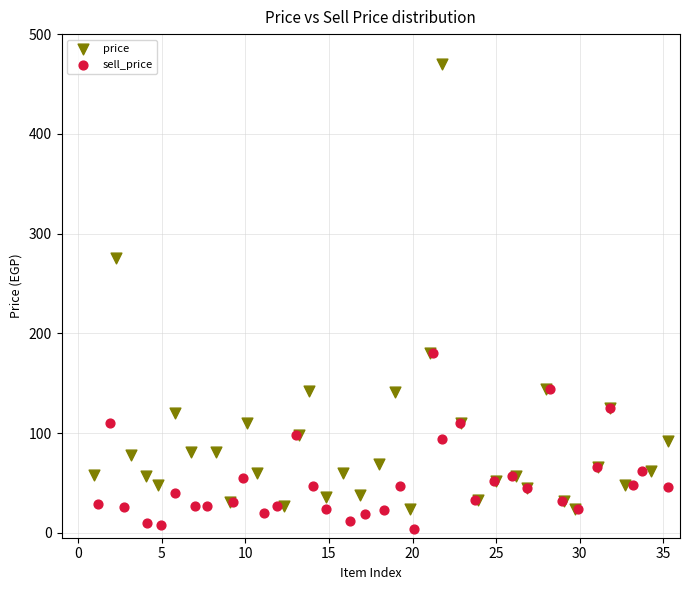

Which series has the largest Y range (max minus min)?

price